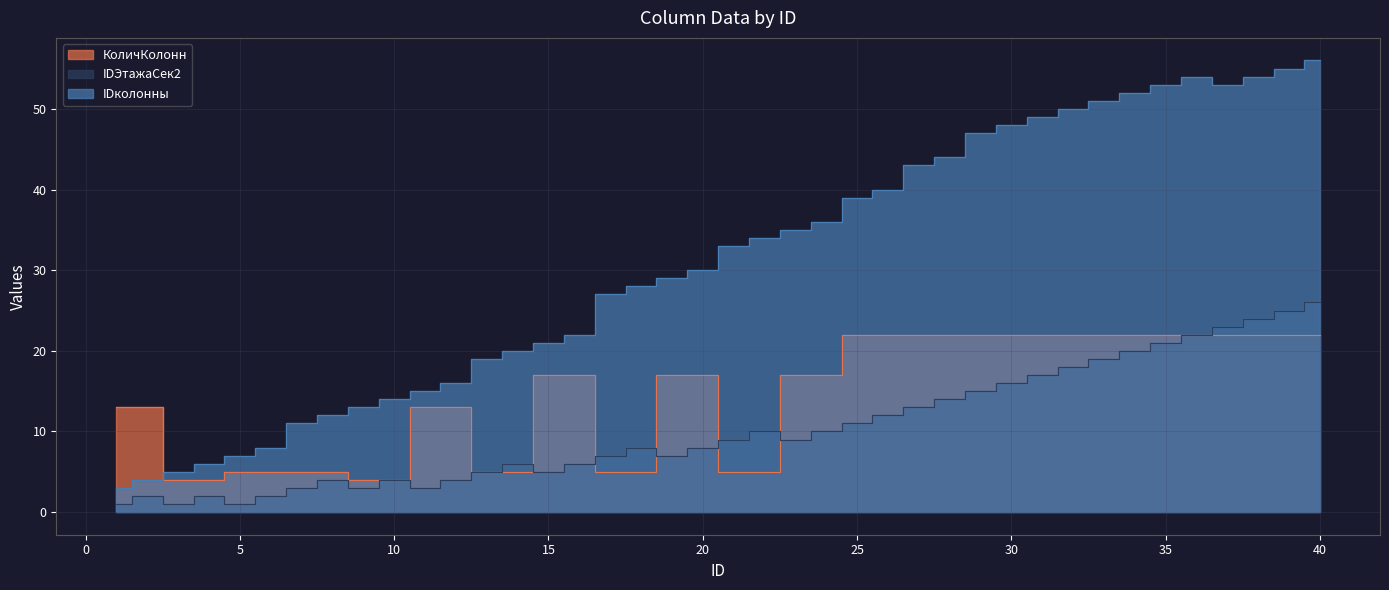

What is the difference between the highest and lowest values at 5?

6